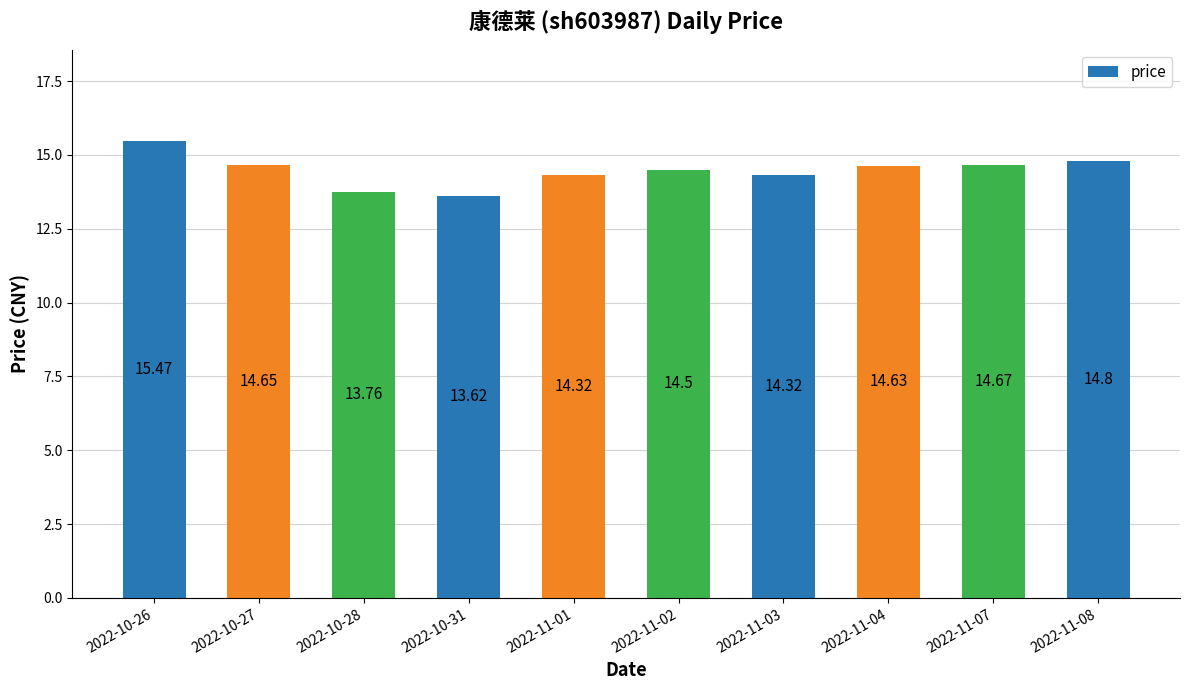

Which label corresponds to the smallest value in the chart?

2022-10-31